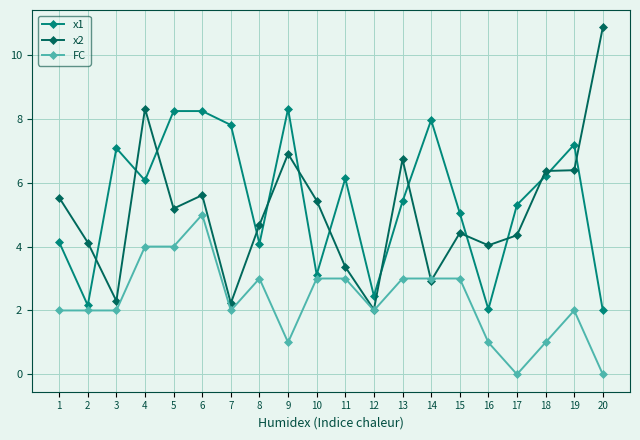

The FC series shows 2.8 at 7. True or false?

False